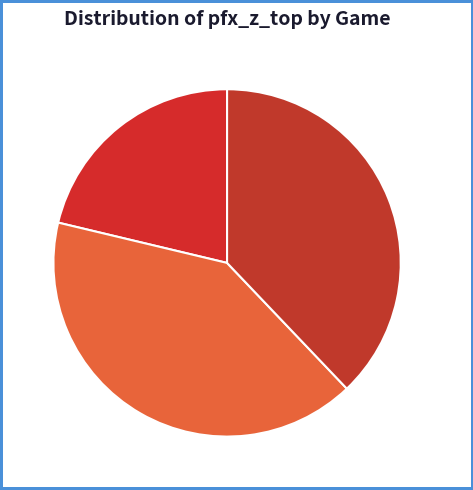

How many segments does this pie chart have?

3